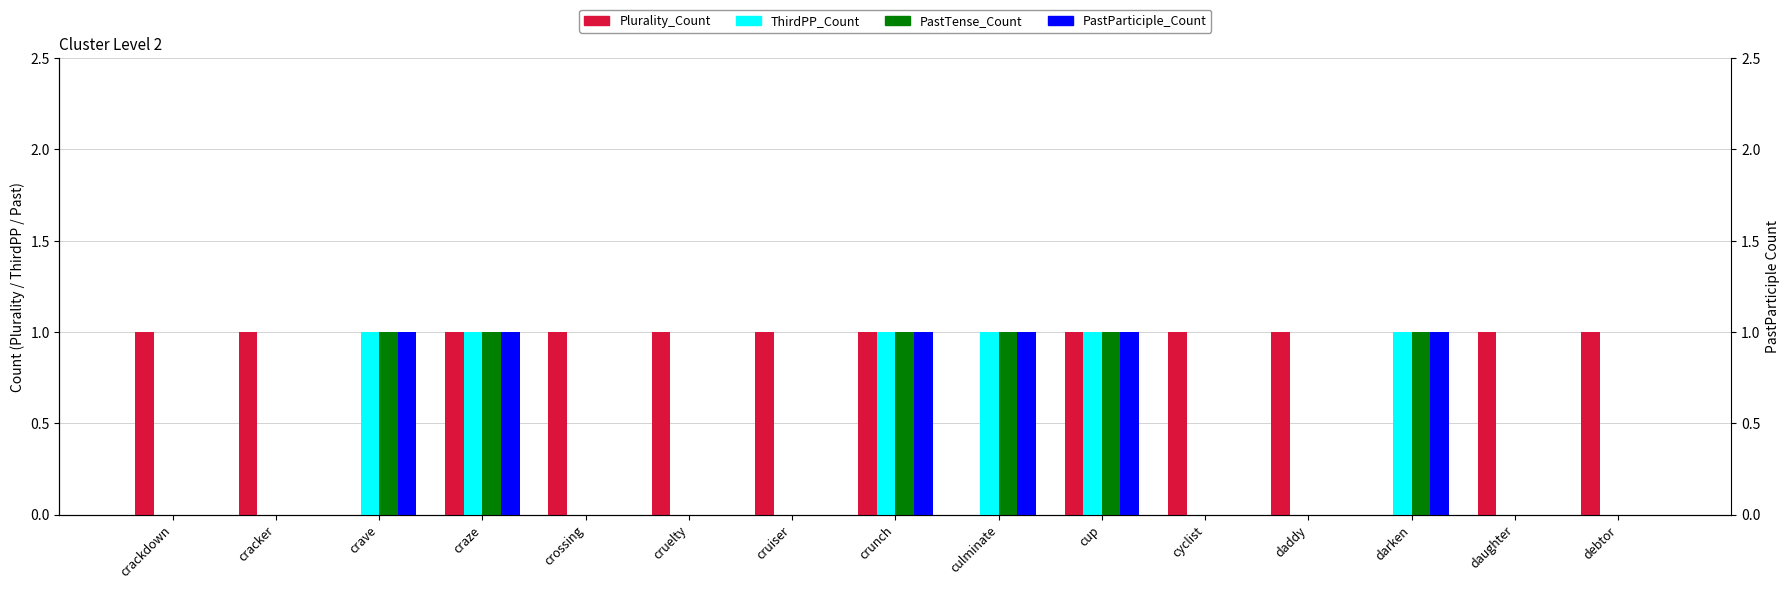

How many values in the Plurality_Count series are below 1?

3